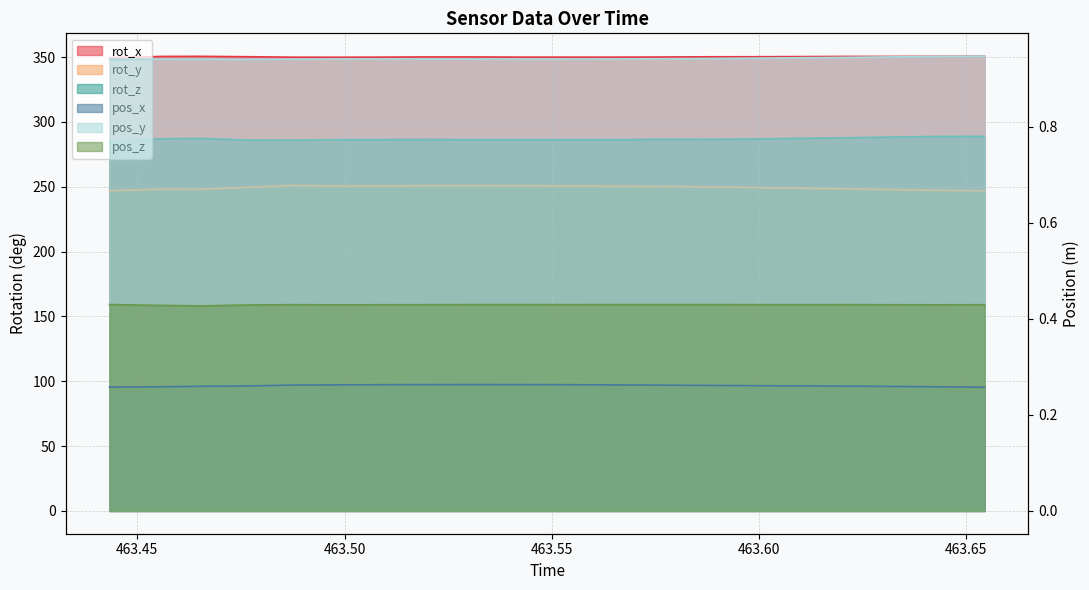

What is the sum of all pos_z values?

8.6